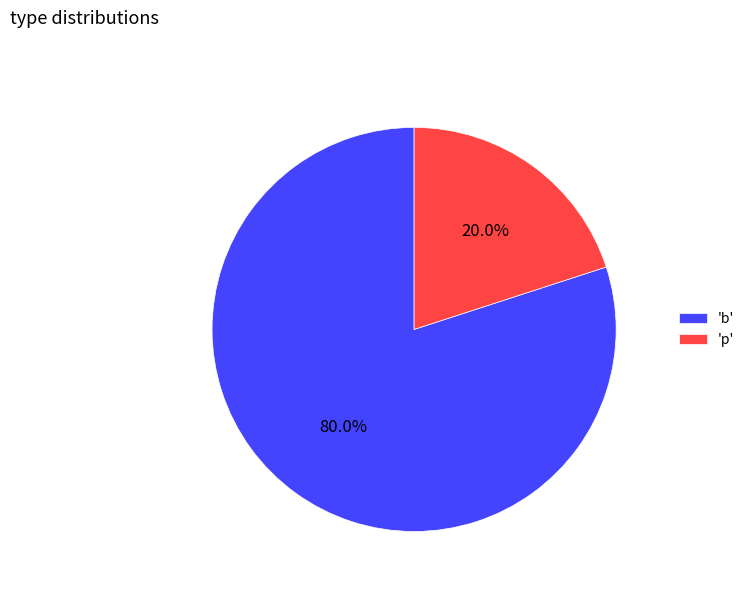

Which has a higher value, 'b' or 'p'?

'b'